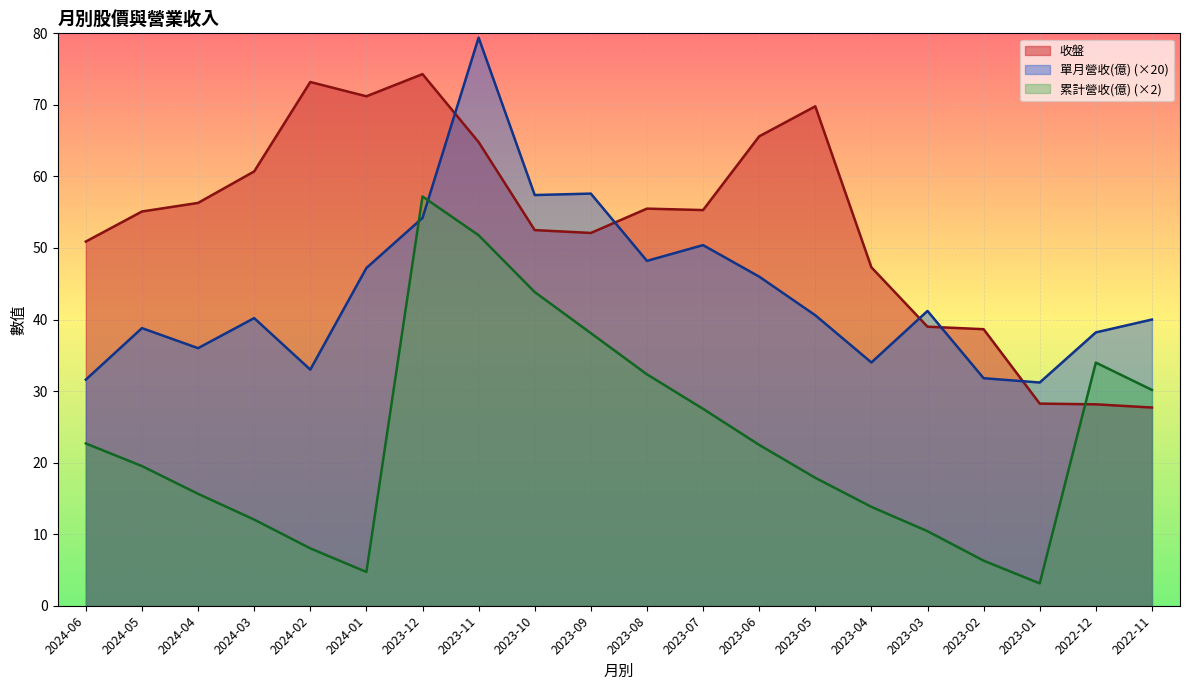

How many intersections are there between 單月營收(億) and 收盤?

5